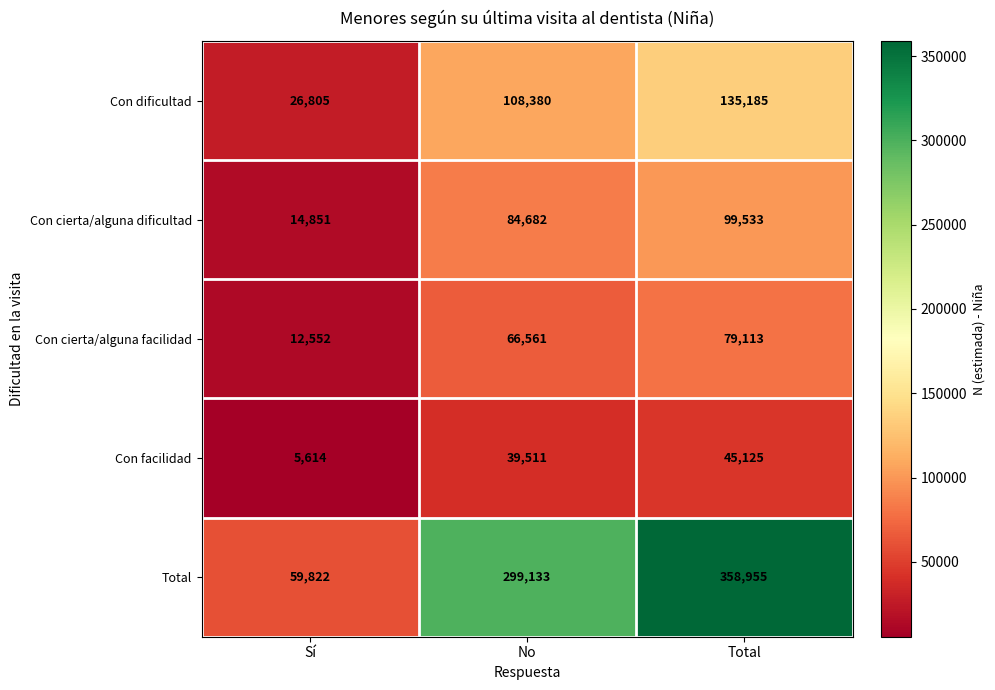

How many categories are shown in the chart?

3